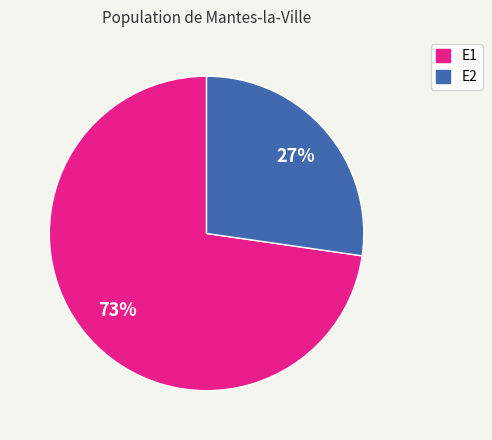

What percentage is the E2 slice, to the nearest percent?

27%